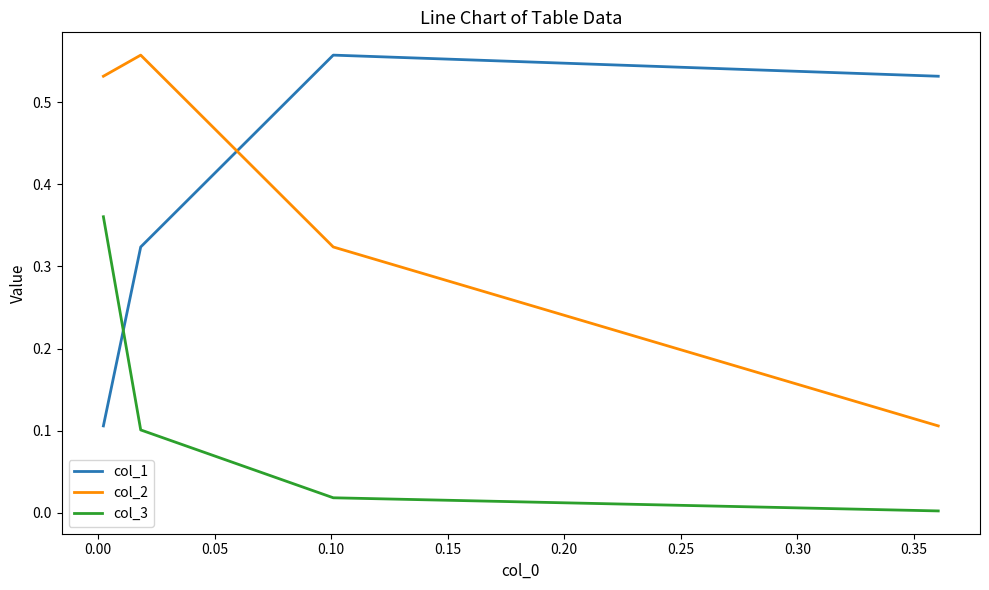

What position from the left is 0.10?

4